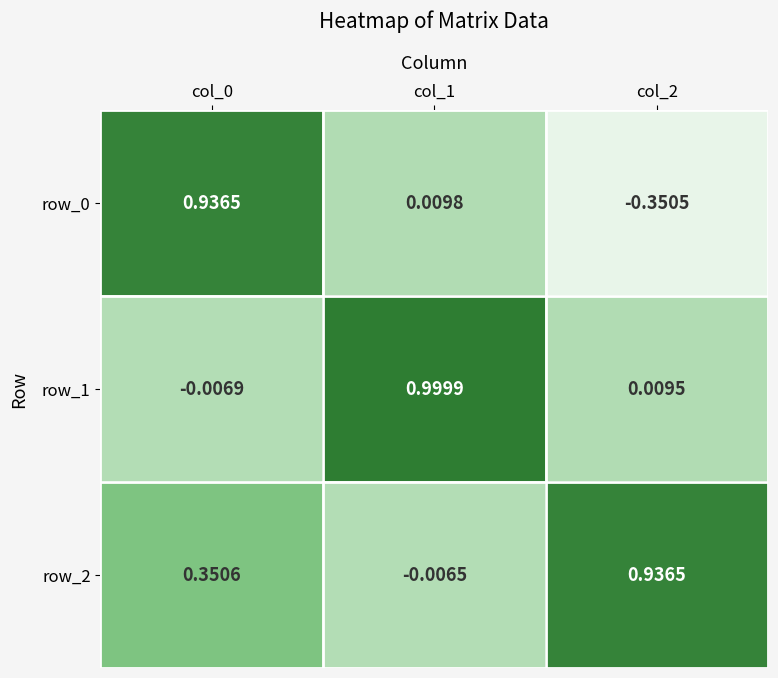

How many distinct data groups are displayed?

3